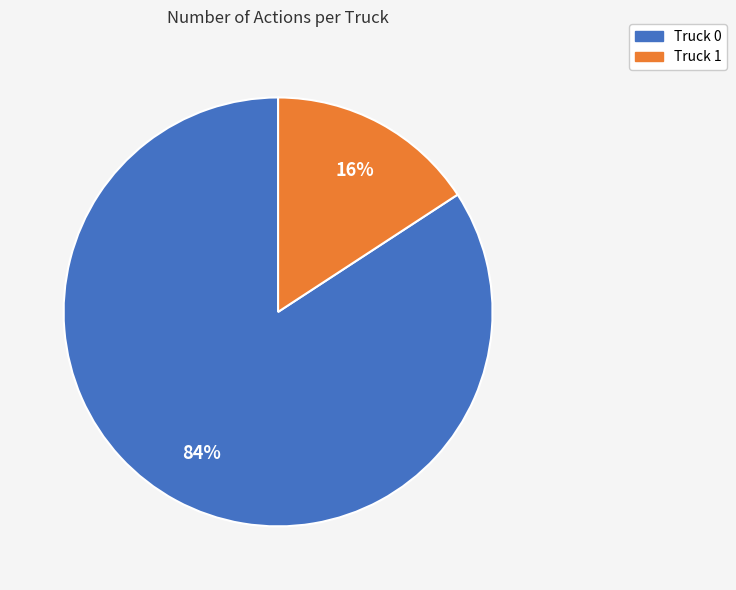

Is it true that Truck 0 is 99% of the pie?

False